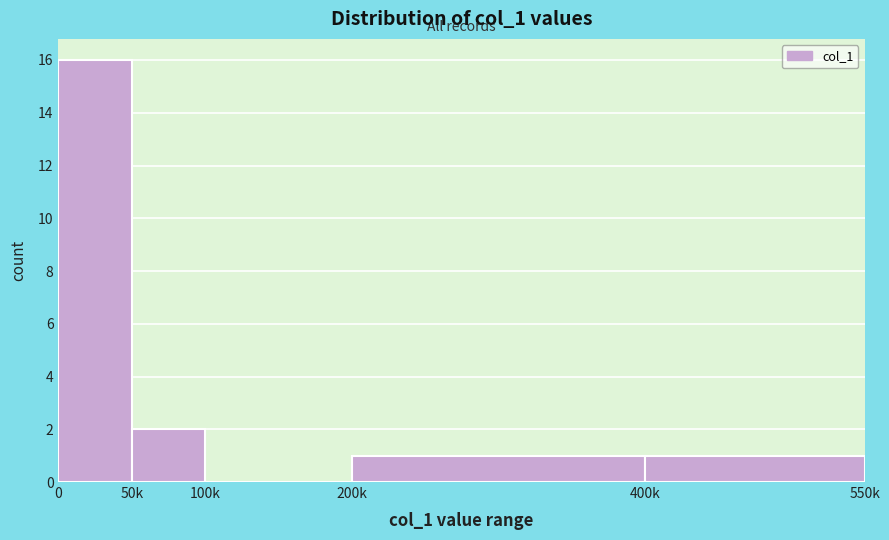

Reading left to right, what are all the values shown in this chart?

0=16	50k=2	100k=0	200k=1	400k=1